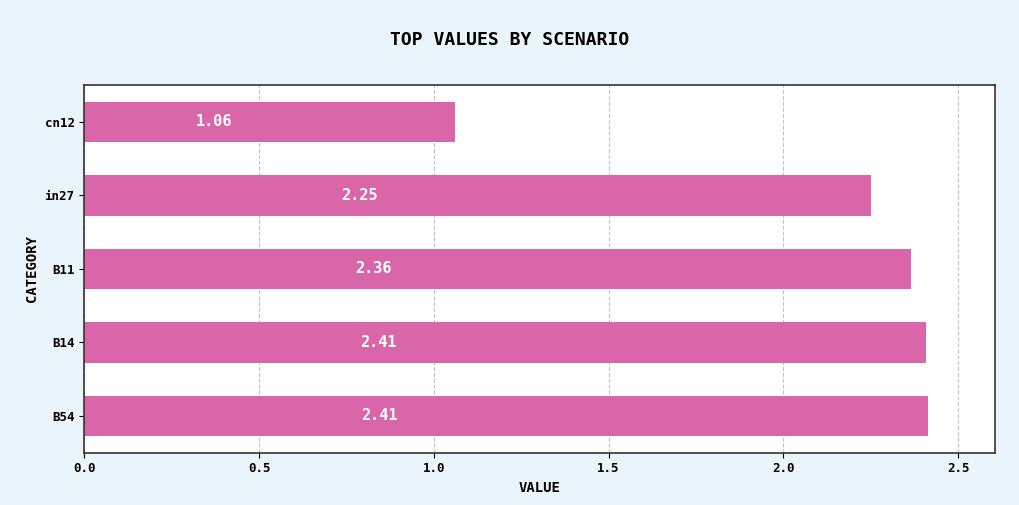

How many bars are there in total?

5